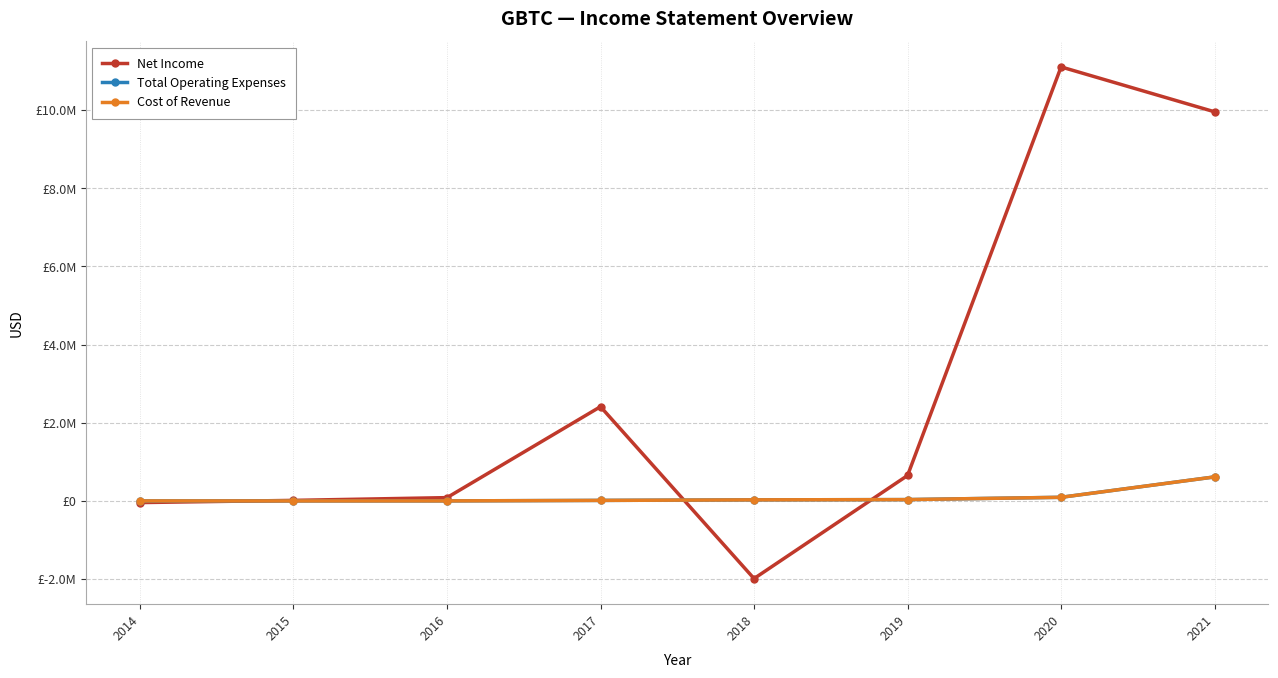

Which series has the largest total across all categories?

Net Income